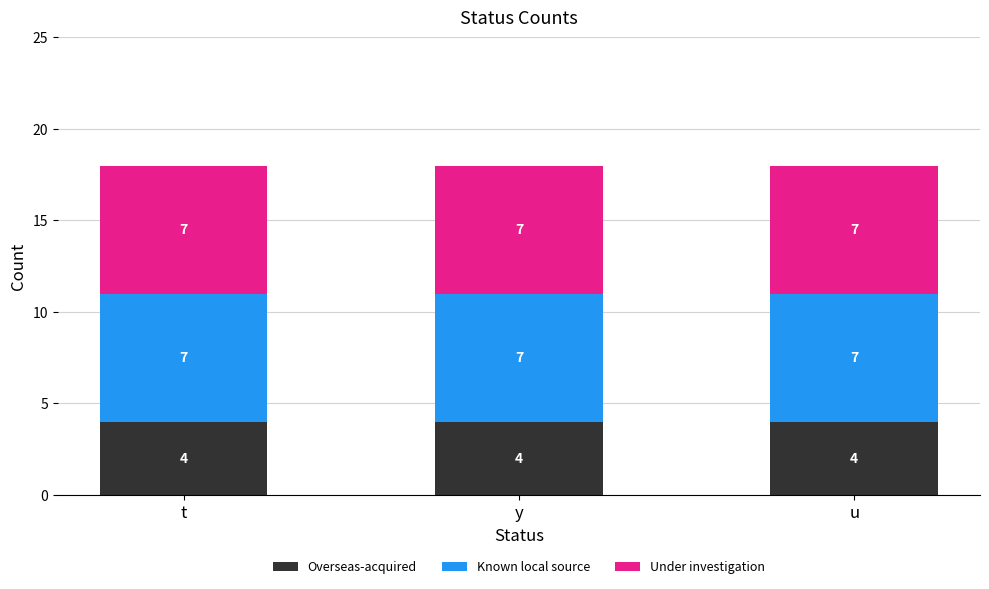

What is the lowest value of the Overseas-acquired series?

4